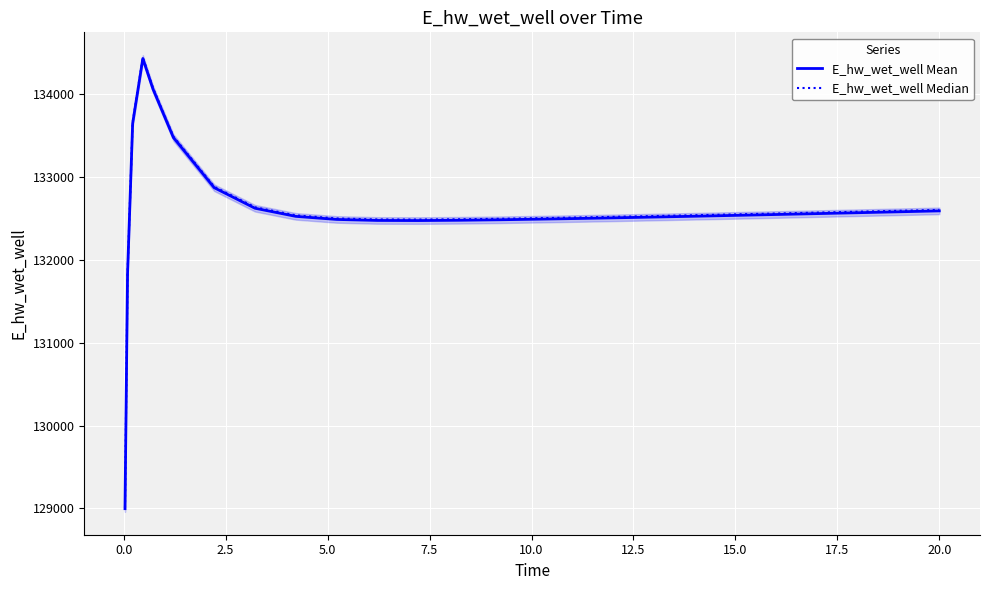

Rank the series by their average value, from lowest to highest.

E_hw_wet_well Mean, E_hw_wet_well Median